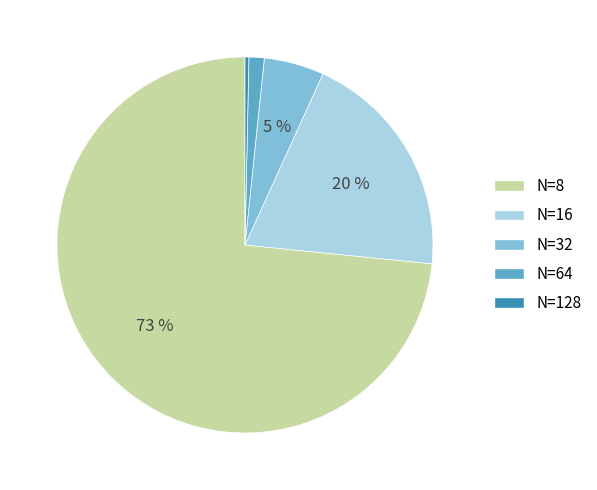

Does N=128 account for over 50% of the chart?

No